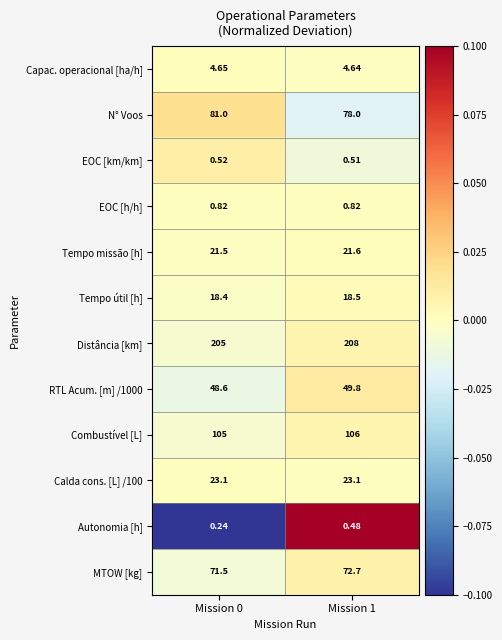

Is the value of N° Voos at Mission 0 greater than the value of RTL Acum. [m] /1000 at Mission 0?

Yes